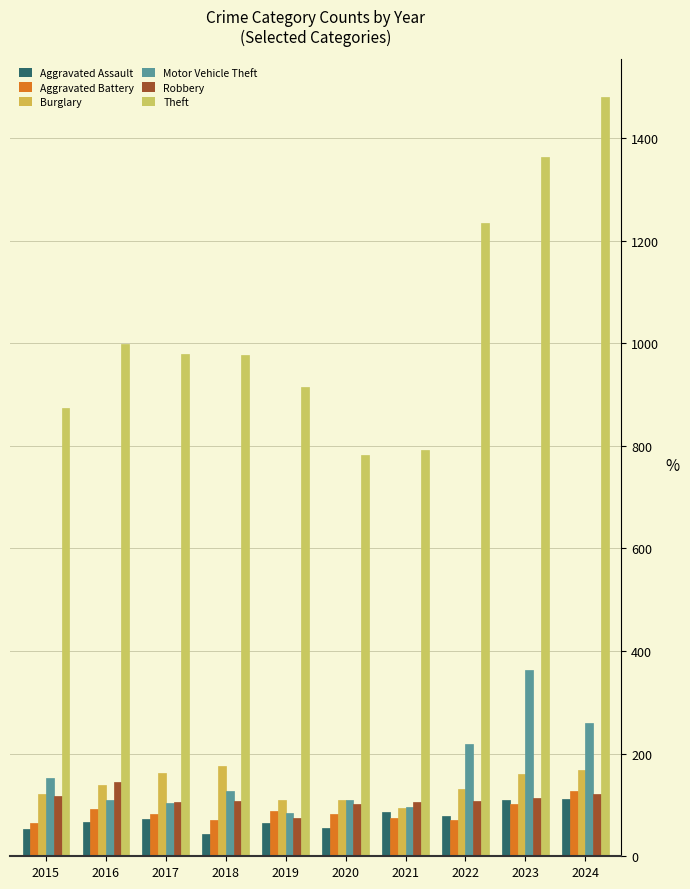

Does the chart contain stacked bars?

No